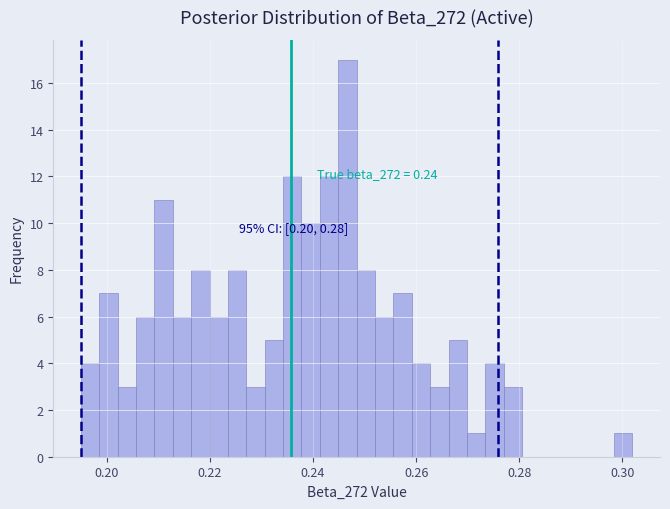

Around what value on the x-axis is the tallest bar? Give the approximate position of its centre, as read against the axis.

0.246